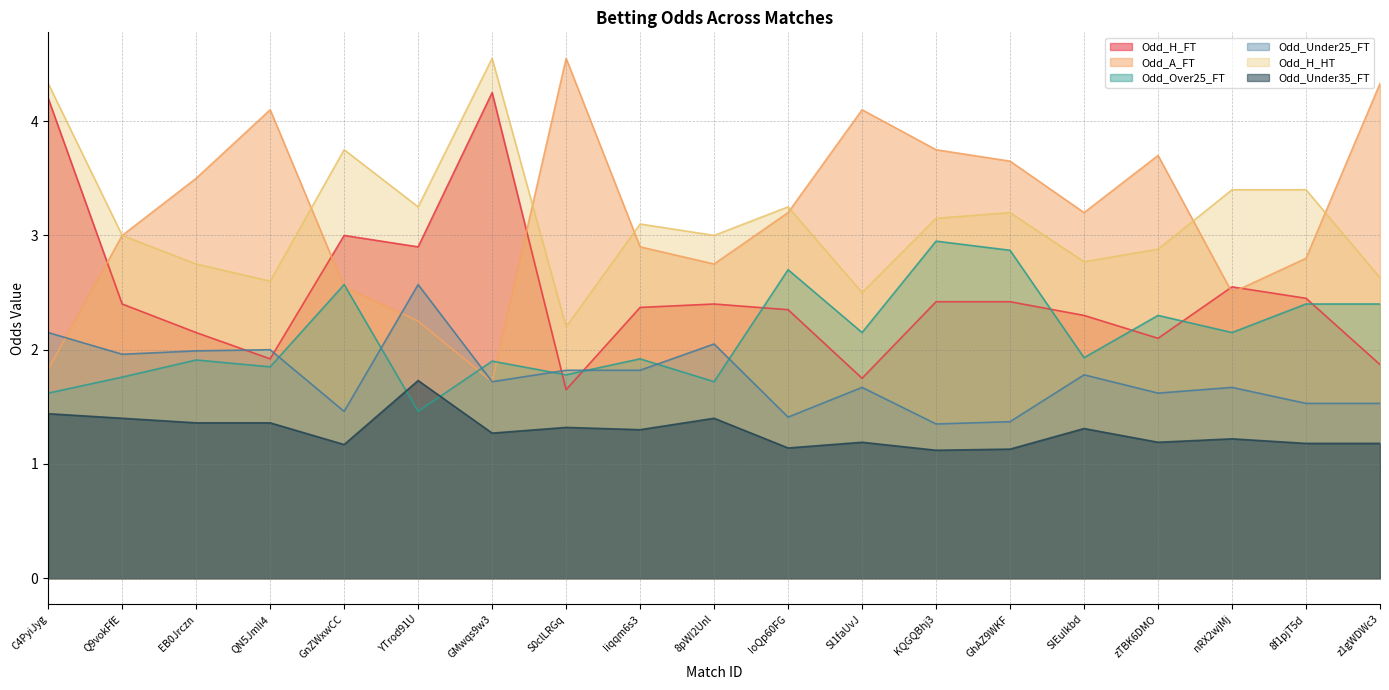

Reading right to left, what are all the values shown in this chart?

Odd_H_FT: 1.9	2.5	2.5	2.1	2.3	2.4	2.4	1.8	2.4	2.4	2.4	1.6	4.2	2.9	3.0	1.9	2.1	2.4	4.2
Odd_A_FT: 4.3	2.8	2.5	3.7	3.2	3.6	3.8	4.1	3.2	2.8	2.9	4.5	1.7	2.2	2.5	4.1	3.5	3.0	1.8
Odd_Over25_FT: 2.4	2.4	2.1	2.3	1.9	2.9	3.0	2.1	2.7	1.7	1.9	1.8	1.9	1.5	2.6	1.9	1.9	1.8	1.6
Odd_Under25_FT: 1.5	1.5	1.7	1.6	1.8	1.4	1.4	1.7	1.4	2.0	1.8	1.8	1.7	2.6	1.5	2.0	2.0	2.0	2.1
Odd_H_HT: 2.6	3.4	3.4	2.9	2.8	3.2	3.1	2.5	3.2	3.0	3.1	2.2	4.5	3.2	3.8	2.6	2.8	3.0	4.3
Odd_Under35_FT: 1.2	1.2	1.2	1.2	1.3	1.1	1.1	1.2	1.1	1.4	1.3	1.3	1.3	1.7	1.2	1.4	1.4	1.4	1.4